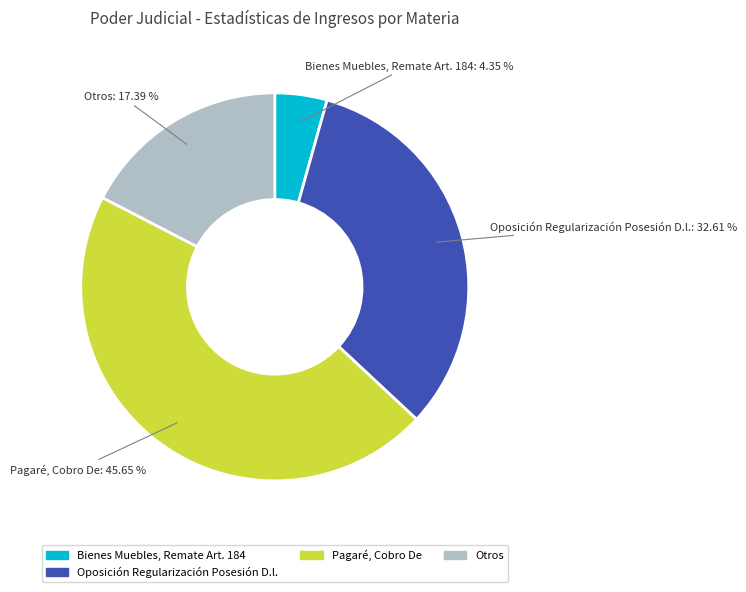

Which slice is the smallest?

Bienes Muebles, Remate Art. 184